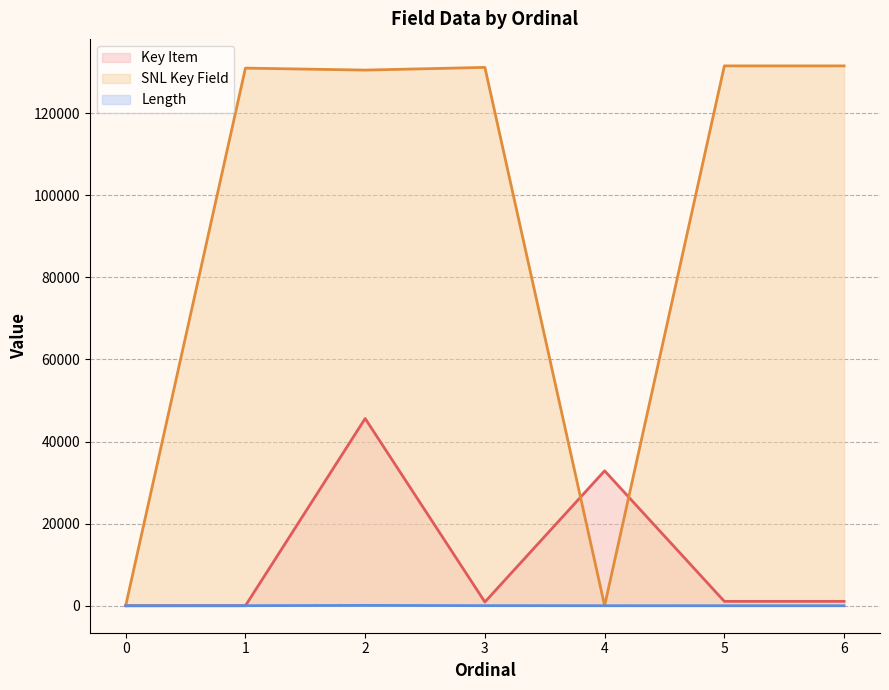

At which label does Key Item line reach its peak?

2